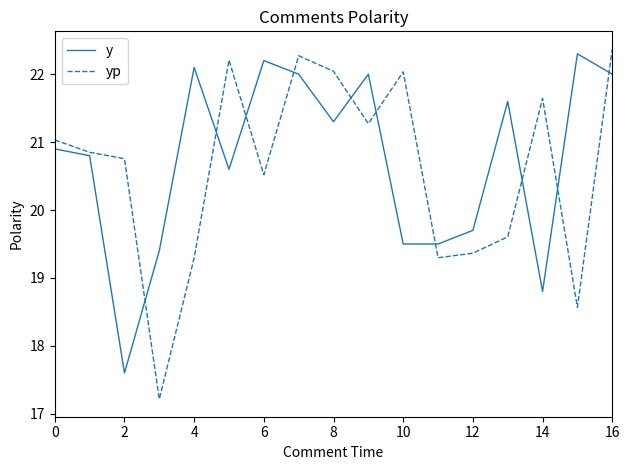

How many categories are shown in the chart?

17